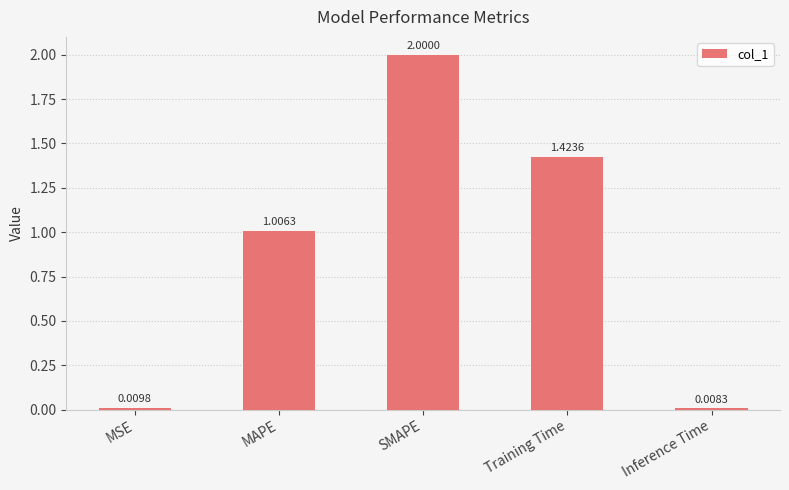

Which category has the lowest value across all series?

Inference Time